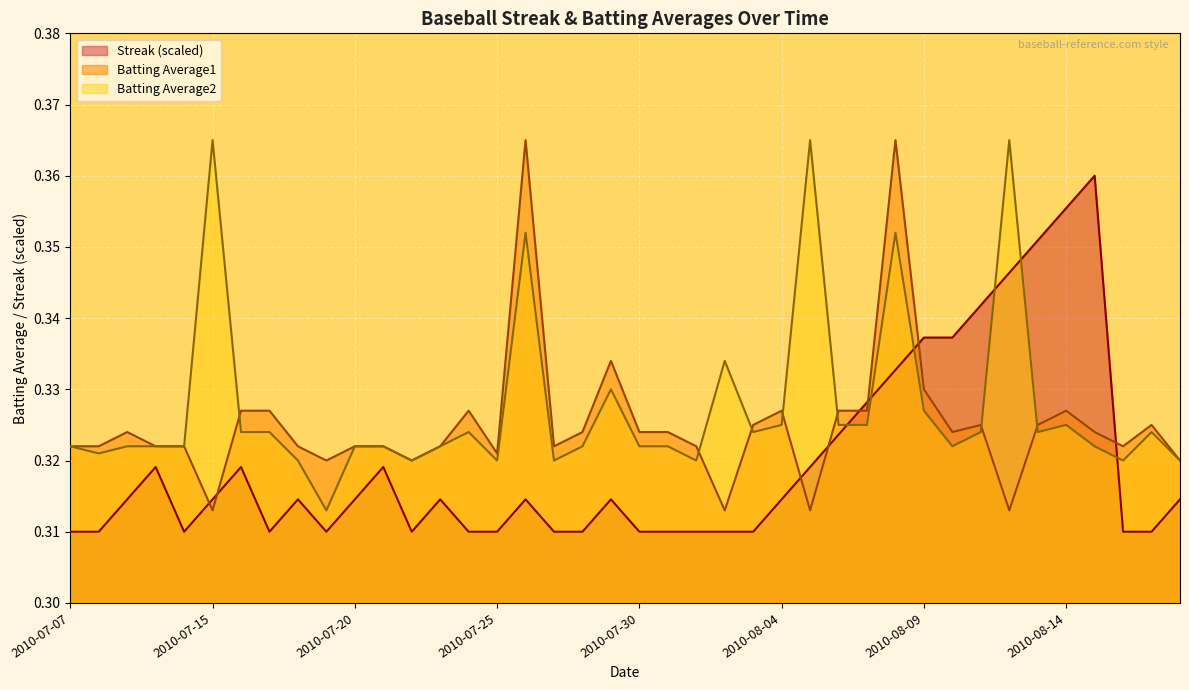

The value of Batting Average1 at 2010-07-24 is 0.5. True or false?

False